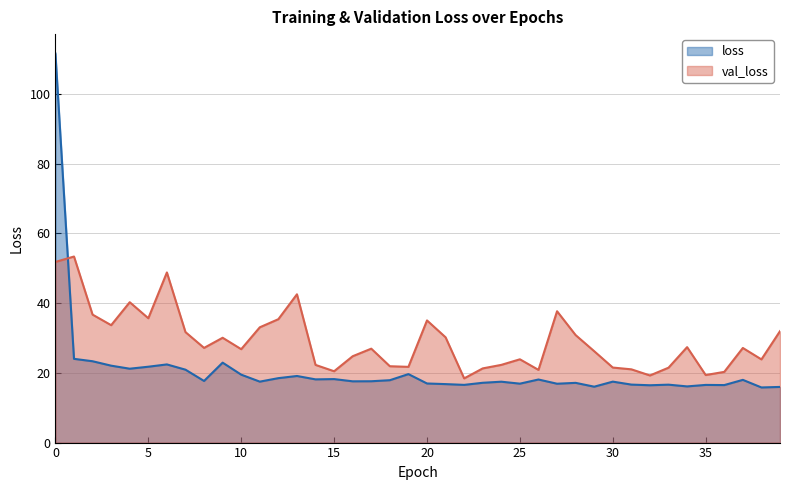

What is the value of the val_loss point at the 31st from the left?

21.5